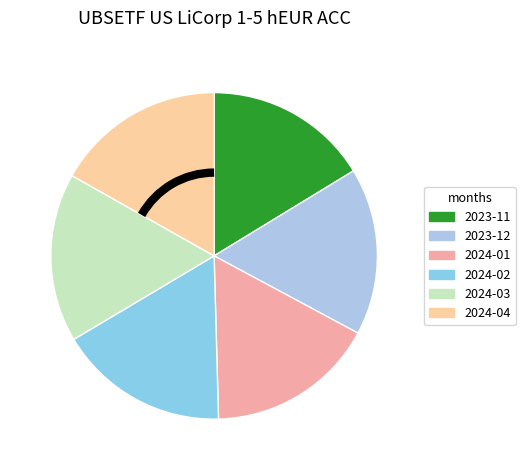

Is there a majority slice in this chart?

No